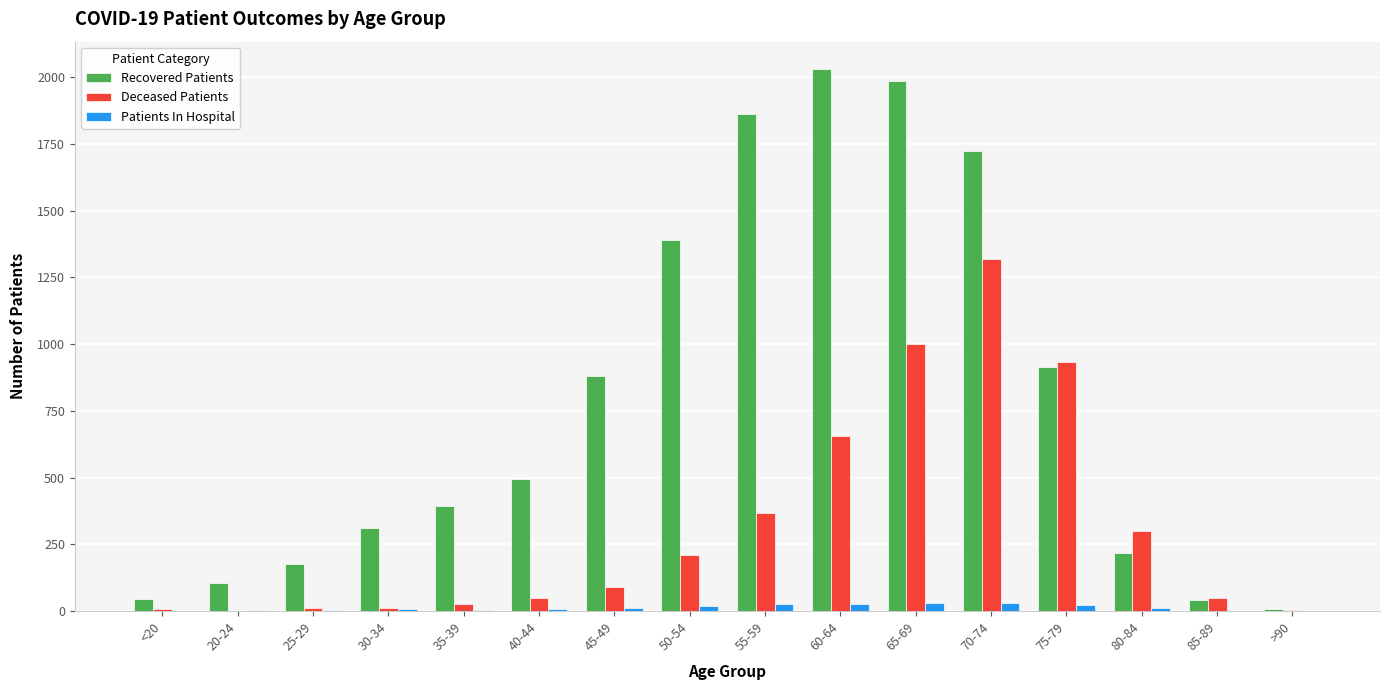

Is it true that Patients In Hospital equals 30 at 70-74?

True